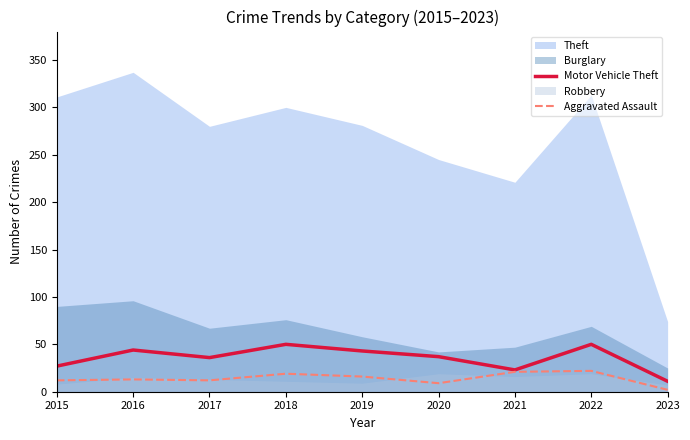

Where is the first local maximum for Motor Vehicle Theft?

2016